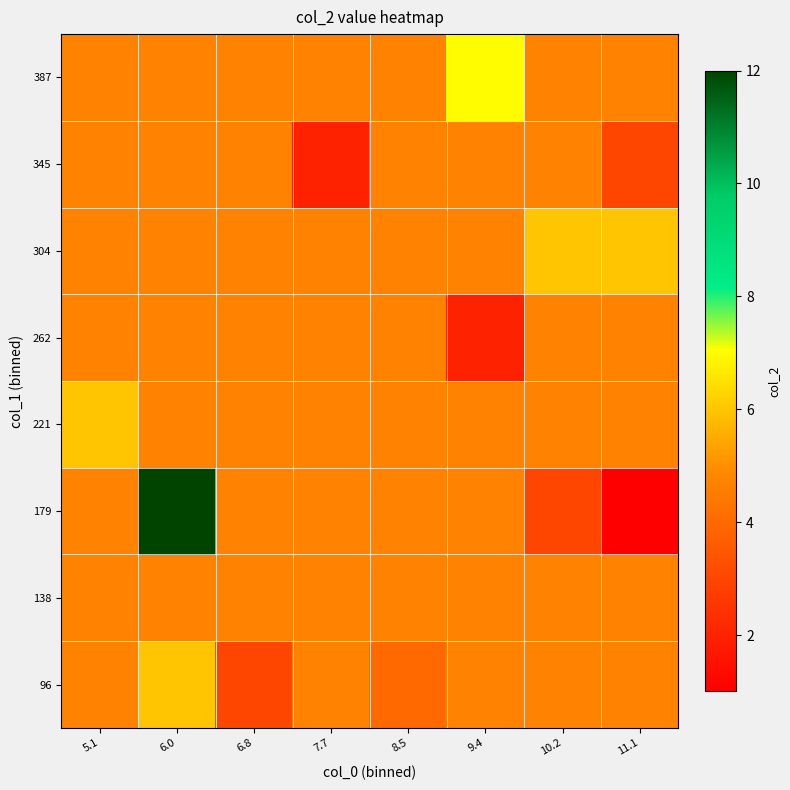

Reading left to right, extract all data points from this chart.

96: 5.1=4.7	6.0=6.0	6.8=3.0	7.7=4.7	8.5=4.0	9.4=4.7	10.2=4.7	11.1=4.7
138: 5.1=4.7	6.0=4.7	6.8=4.7	7.7=4.7	8.5=4.7	9.4=4.7	10.2=4.7	11.1=4.7
179: 5.1=4.7	6.0=12.0	6.8=4.7	7.7=4.7	8.5=4.7	9.4=4.7	10.2=3.0	11.1=1.0
221: 5.1=6.0	6.0=4.7	6.8=4.7	7.7=4.7	8.5=4.7	9.4=4.7	10.2=4.7	11.1=4.7
262: 5.1=4.7	6.0=4.7	6.8=4.7	7.7=4.7	8.5=4.7	9.4=2.0	10.2=4.7	11.1=4.7
304: 5.1=4.7	6.0=4.7	6.8=4.7	7.7=4.7	8.5=4.7	9.4=4.7	10.2=6.0	11.1=6.0
345: 5.1=4.7	6.0=4.7	6.8=4.7	7.7=2.0	8.5=4.7	9.4=4.7	10.2=4.7	11.1=3.0
387: 5.1=4.7	6.0=4.7	6.8=4.7	7.7=4.7	8.5=4.7	9.4=7.0	10.2=4.7	11.1=4.7